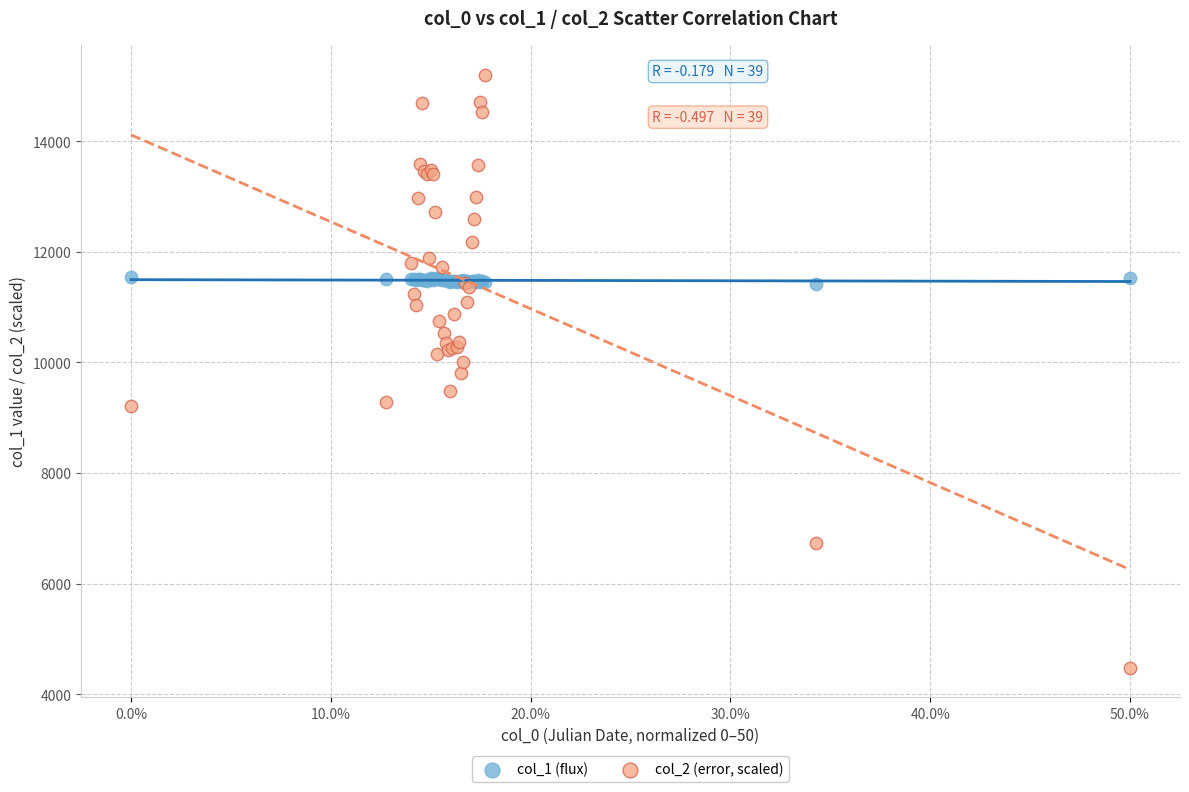

Which series contains the highest Y value?

col_2 (error, scaled)